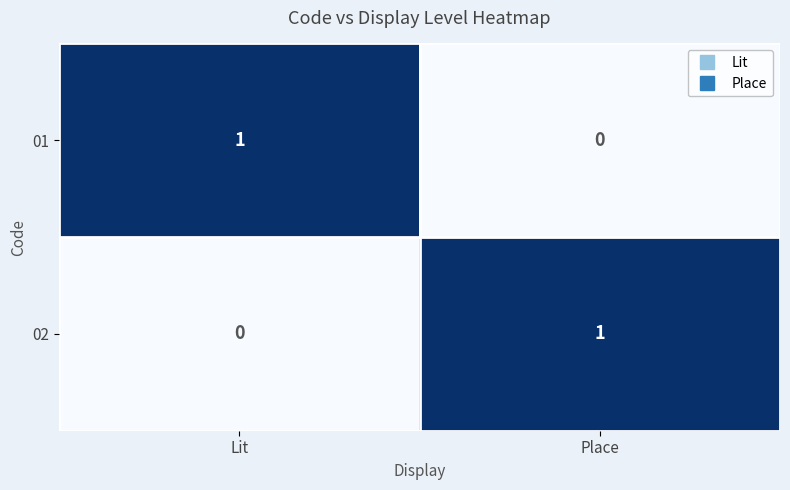

What is the greatest value displayed?

1